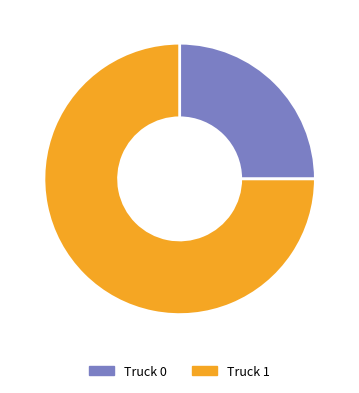

To the nearest percent, what is the difference between the Truck 0 and Truck 1 slice percentages?

50%